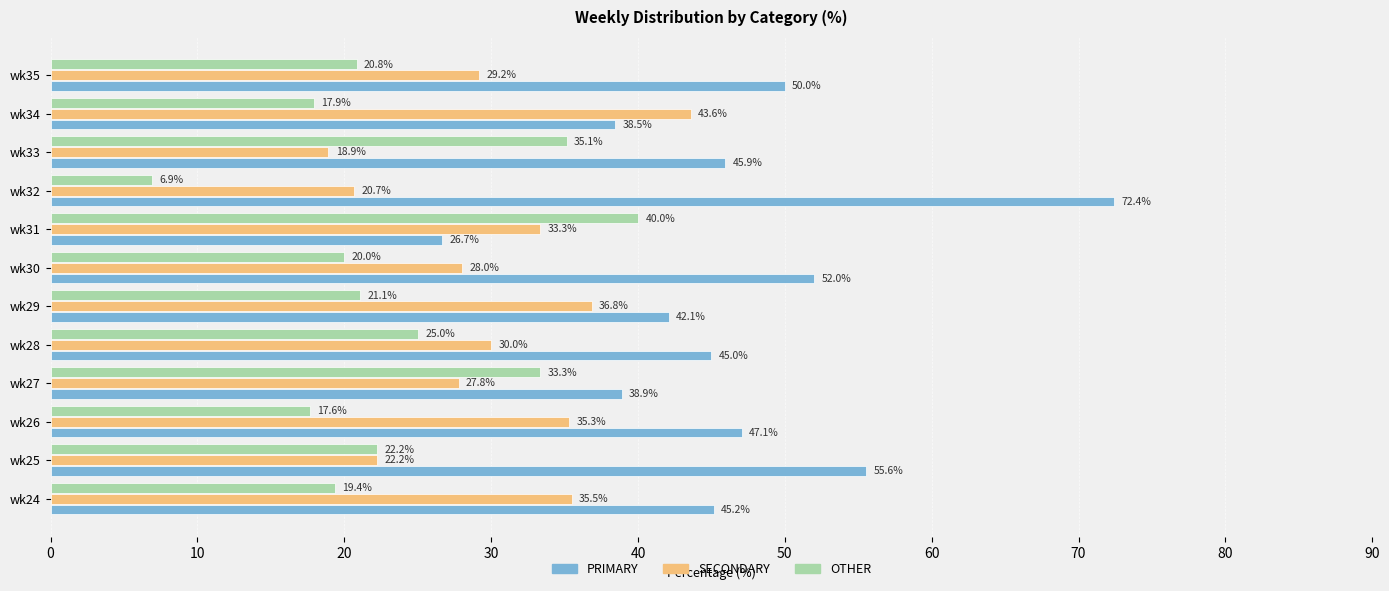

Between wk25 and wk29, which series saw the biggest shift?

SECONDARY